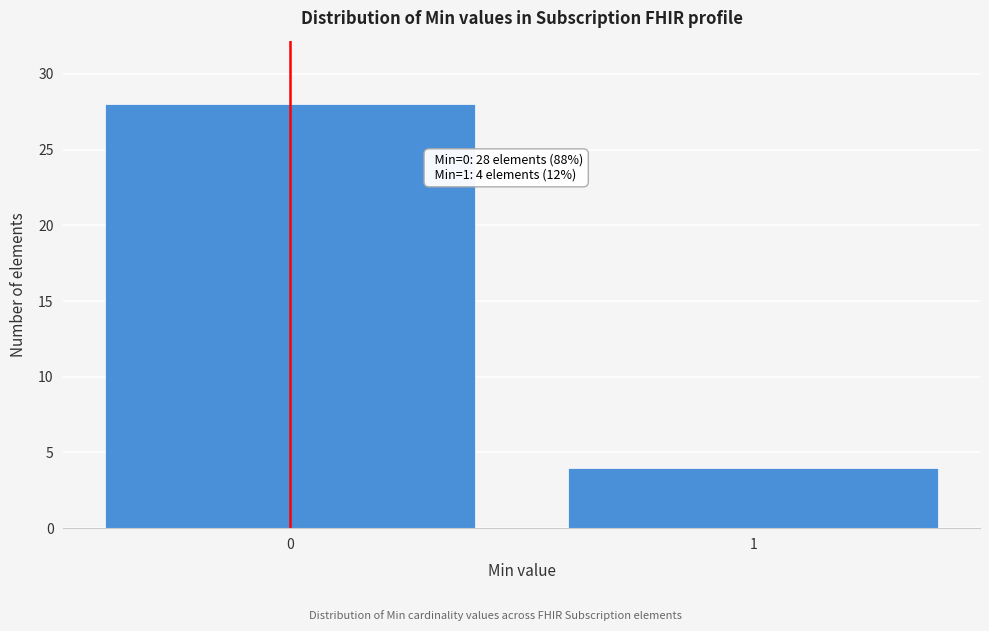

Reading right to left, extract all data points from this chart.

1=4	0=28